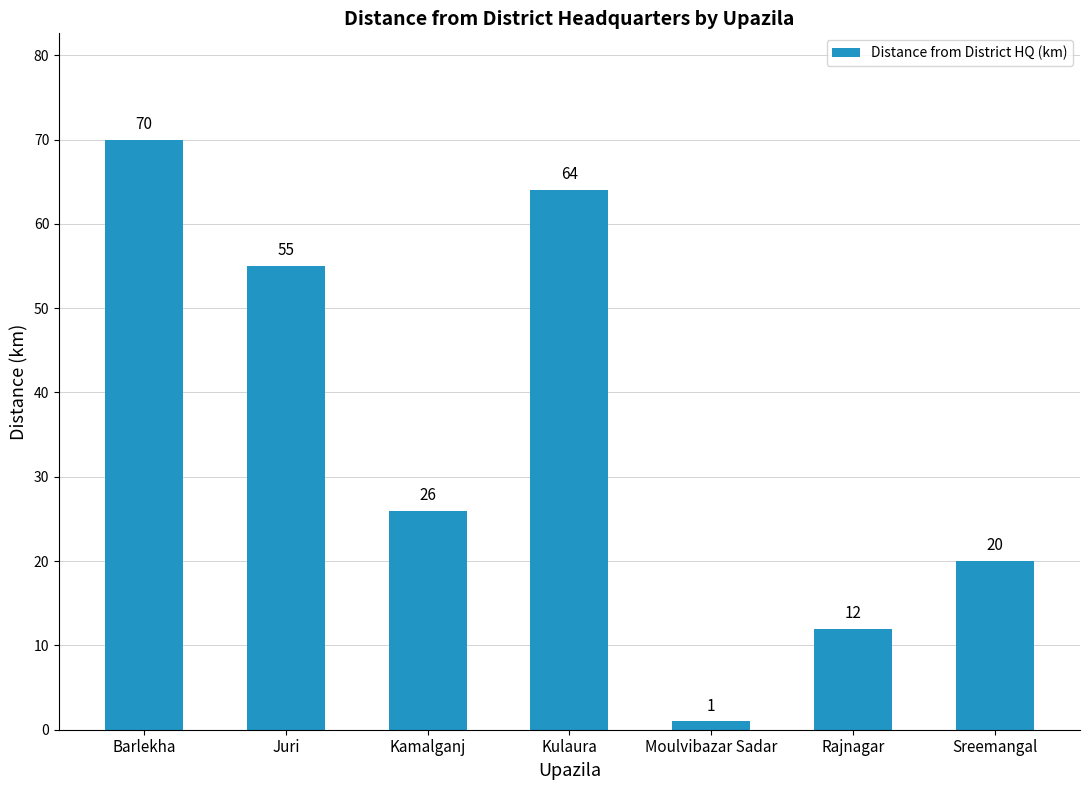

Where does the data first go above 26?

Barlekha